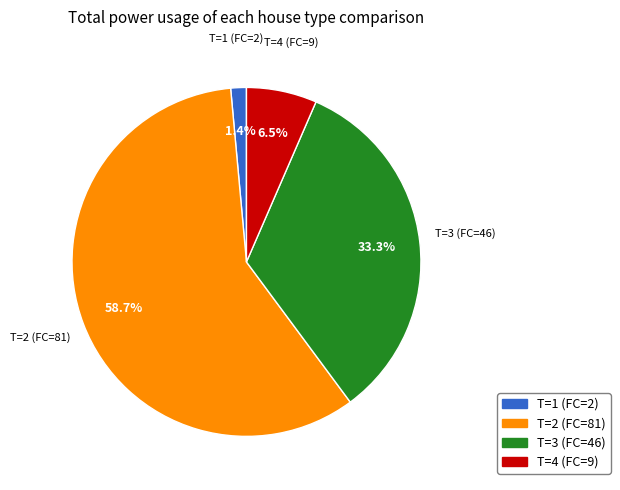

Which category has the smallest portion of the pie?

T=1 (FC=2)